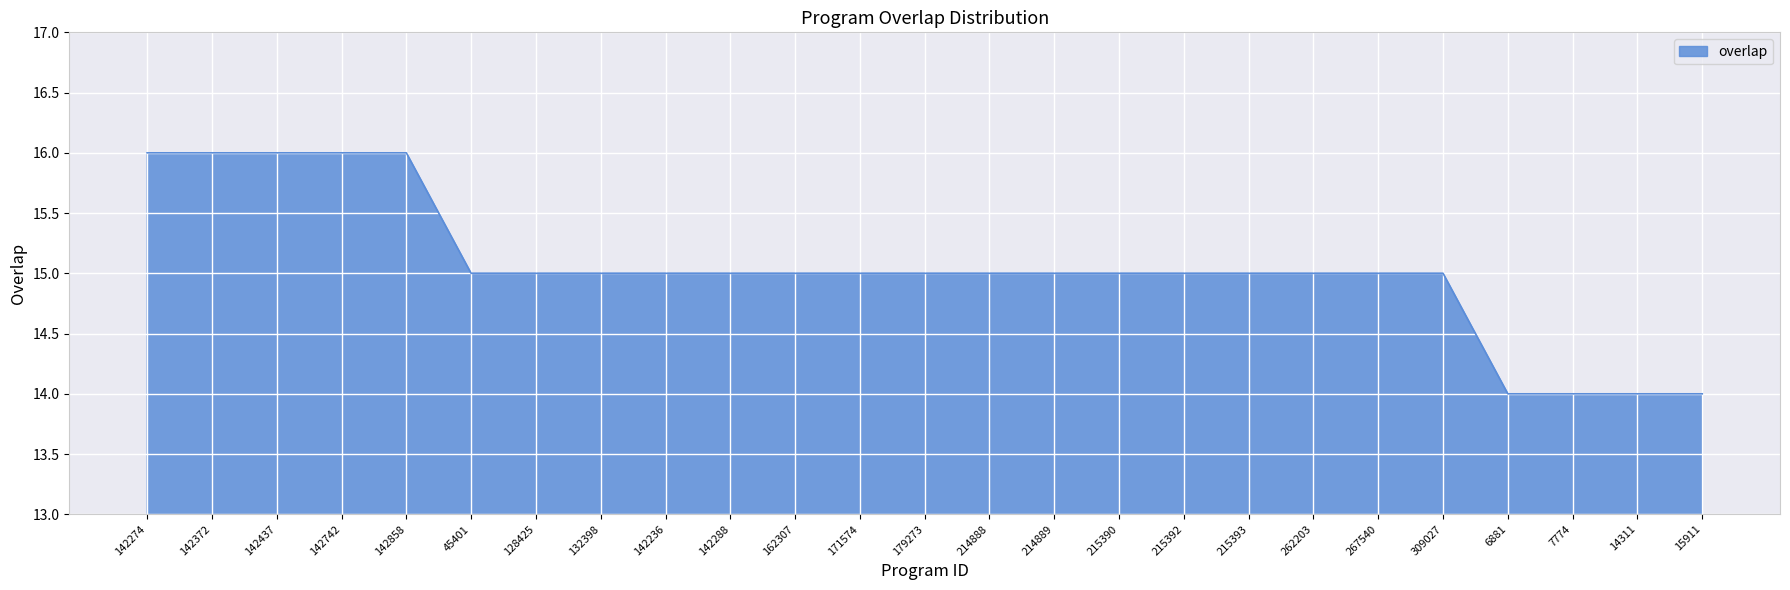

Reading left to right, transcribe all the data shown in this chart.

16	16	16	16	16	15	15	15	15	15	15	15	15	15	15	15	15	15	15	15	15	14	14	14	14